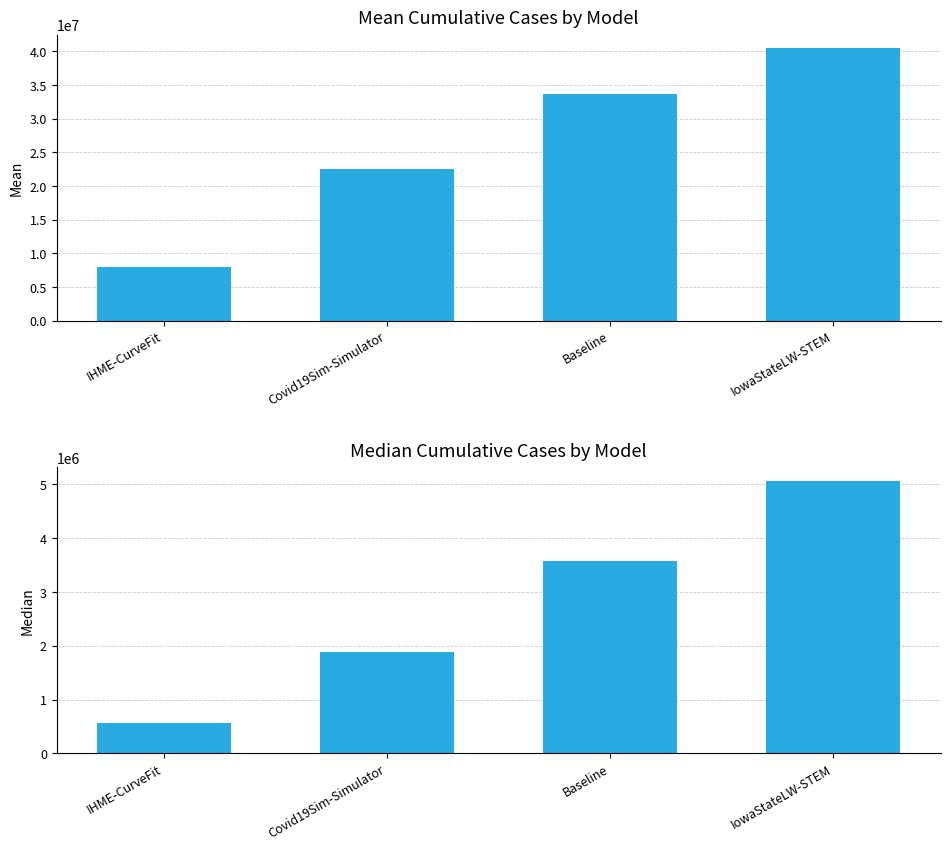

List the series in order of their peak value, highest first.

mean, median